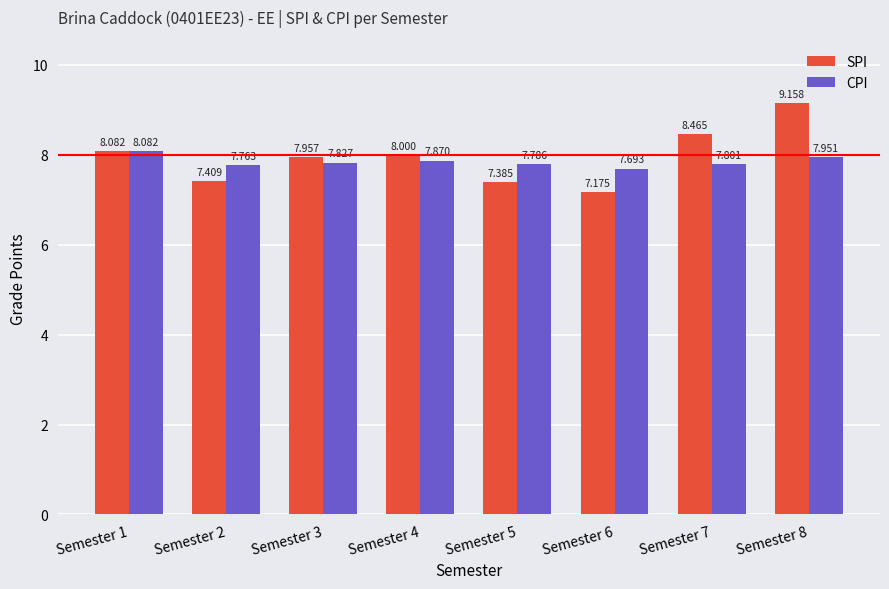

How many bars are there in total?

16